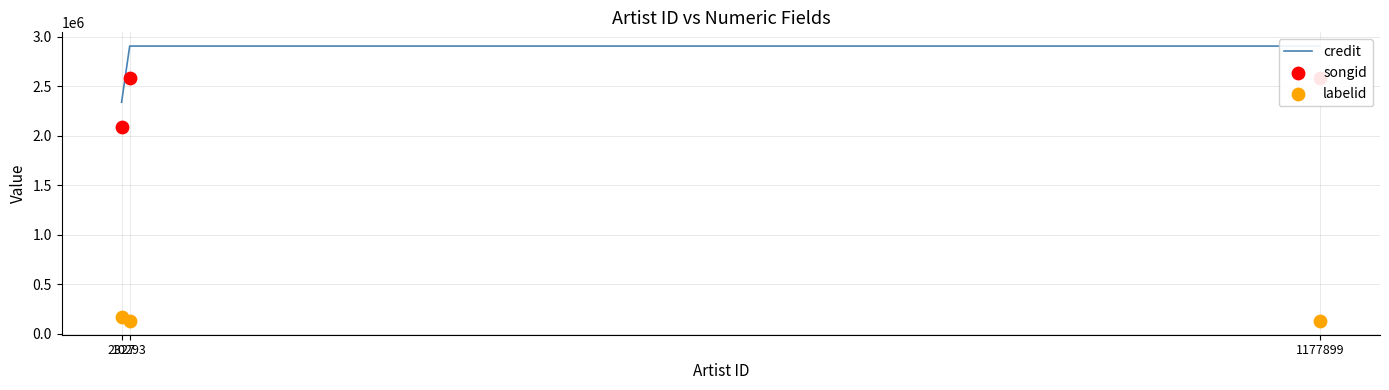

What are all the series names shown in the legend?

credit, songid, labelid